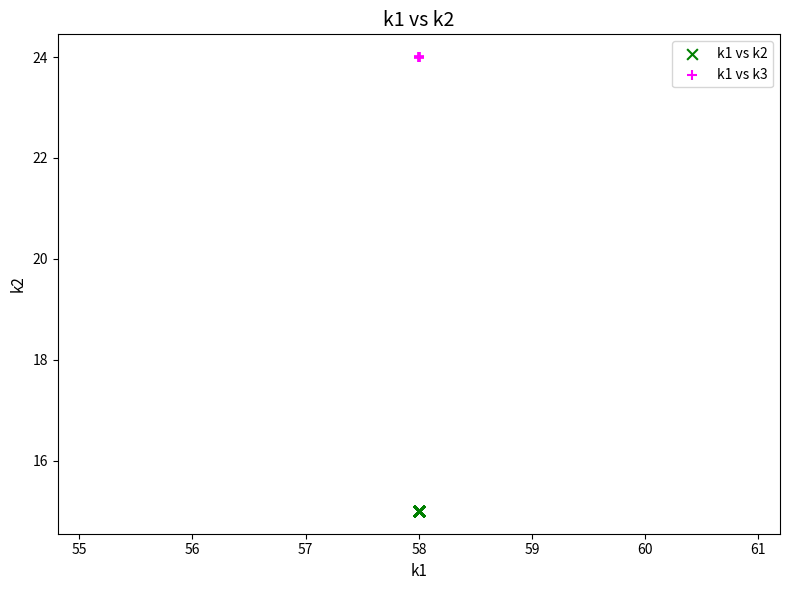

Which series contains the lowest Y value?

k1 vs k2